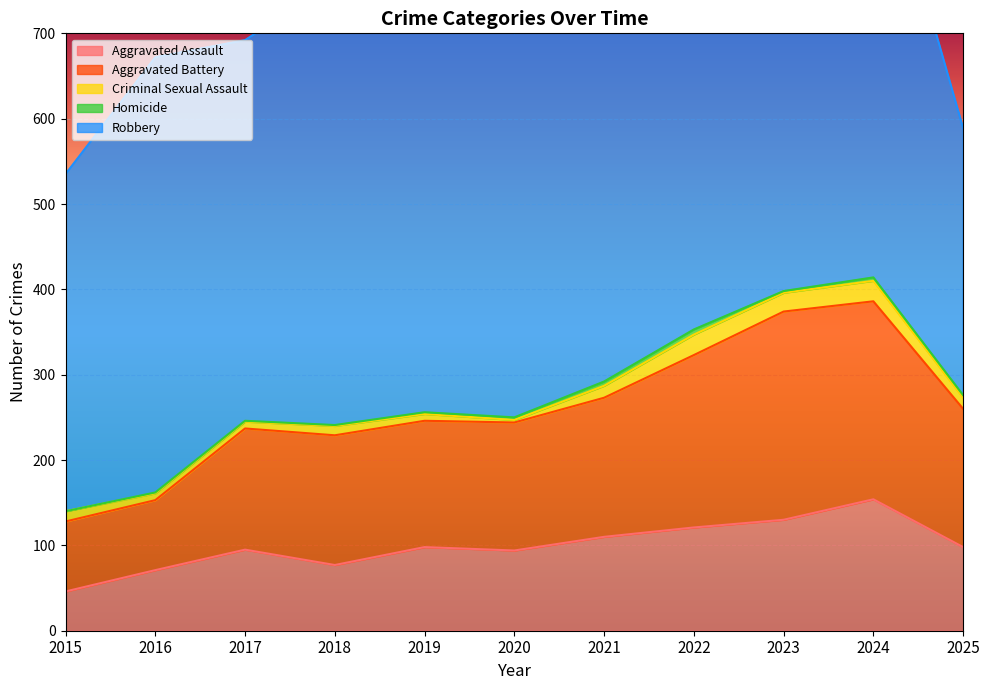

How many data points in Criminal Sexual Assault are less than 12?

5